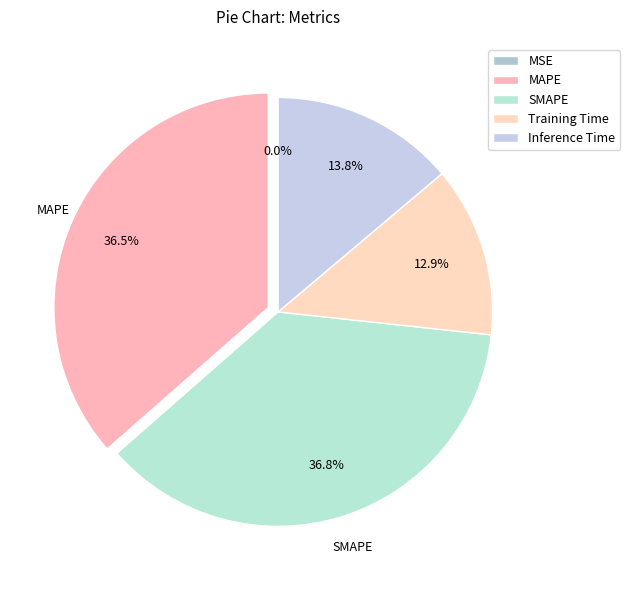

Count the number of slices in the pie.

5